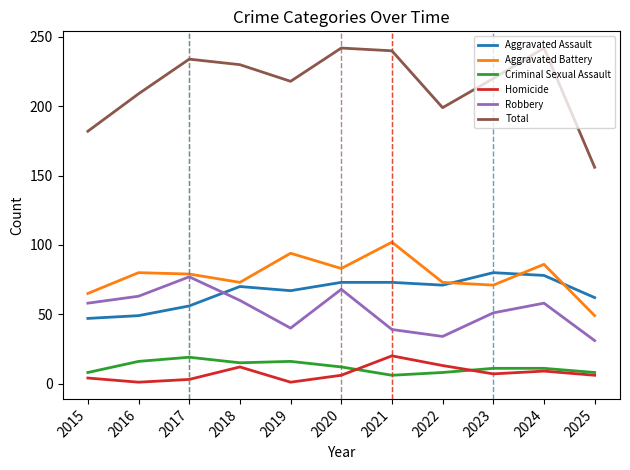

At which label does Homicide reach its peak?

2021